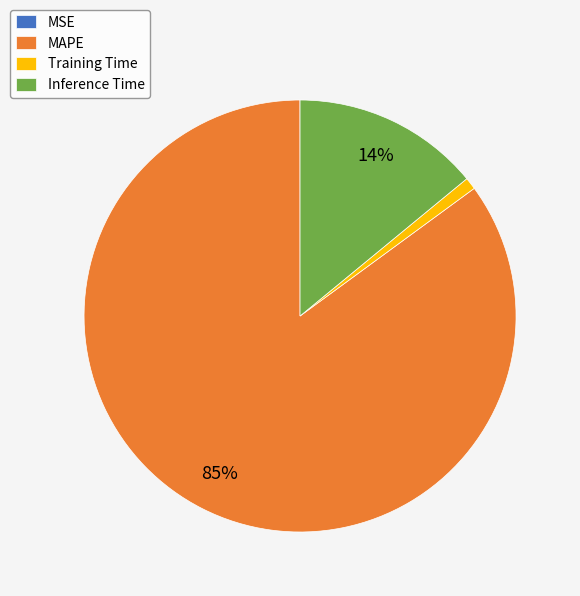

Combined, do Training Time and MAPE account for over 50%?

Yes